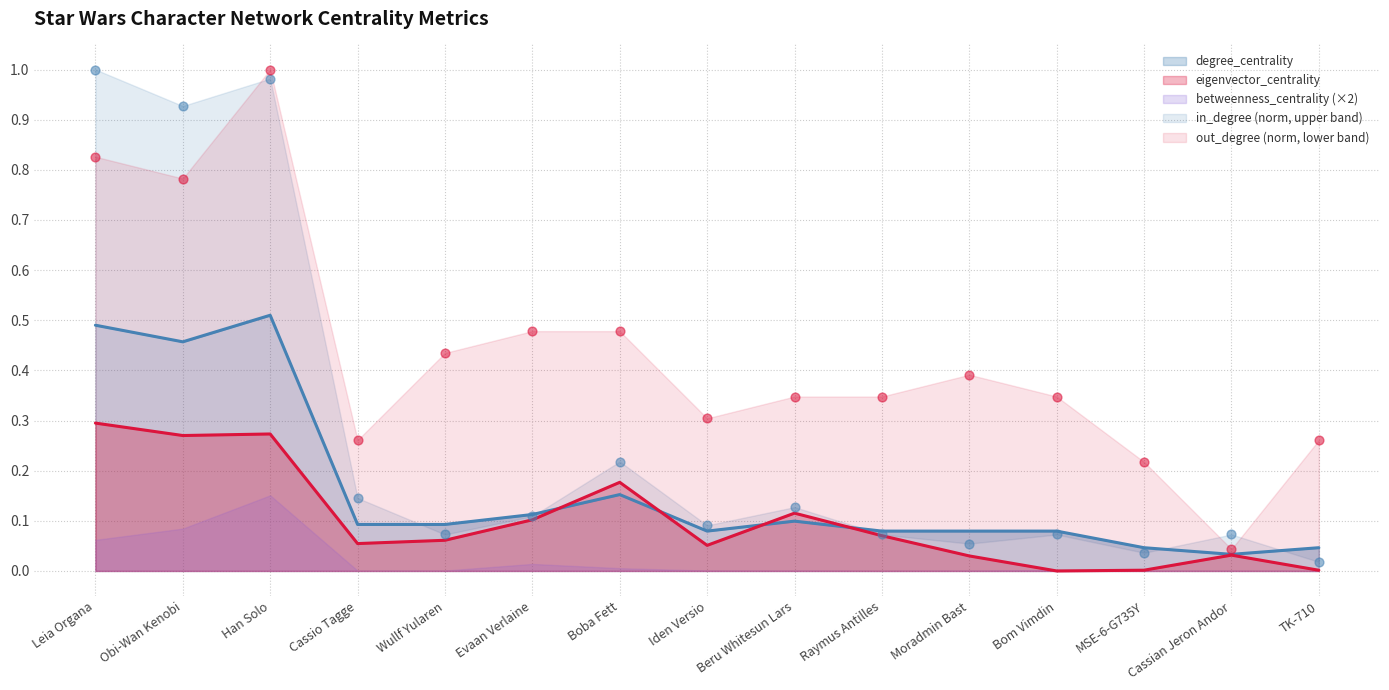

Which series reaches the maximum Y coordinate?

in_degree